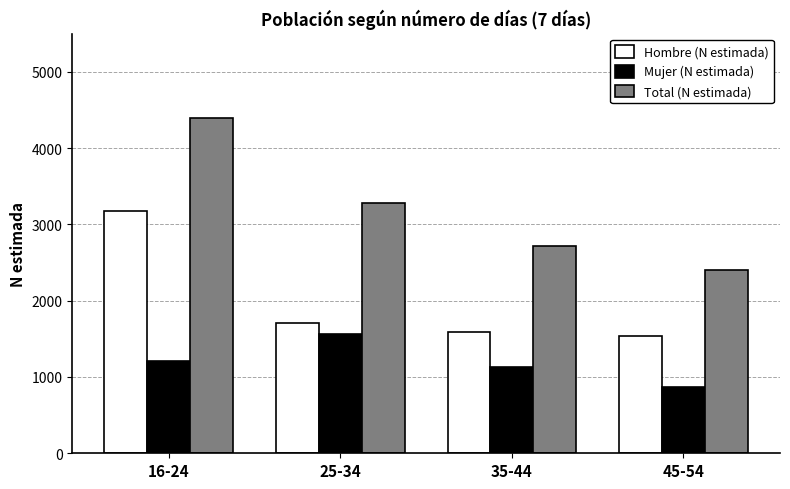

Between 16-24 and 35-44, which series saw the biggest shift?

Total (N estimada)